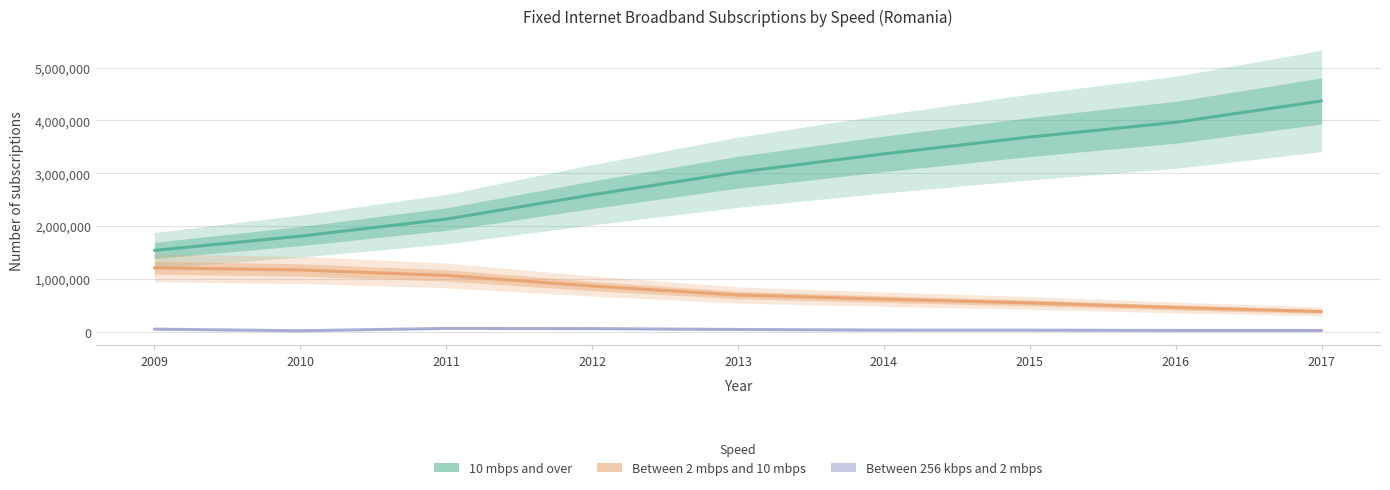

Reading left to right, what are all the values shown in this chart?

10 mbps and over: 2009=1540000	2010=1810000	2011=2132000	2012=2592000	2013=3019000	2014=3366416	2015=3685268	2016=3964000	2017=4367926
Between 2 mbps and 10 mbps: 2009=1210000	2010=1170000	2011=1067000	2012=866000	2013=696000	2014=617439	2015=546299	2016=460000	2017=383758
Between 256 kbps and 2 mbps: 2009=50000	2010=20000	2011=64000	2012=60000	2013=44000	2014=32000	2015=30565	2016=25500	2017=25317